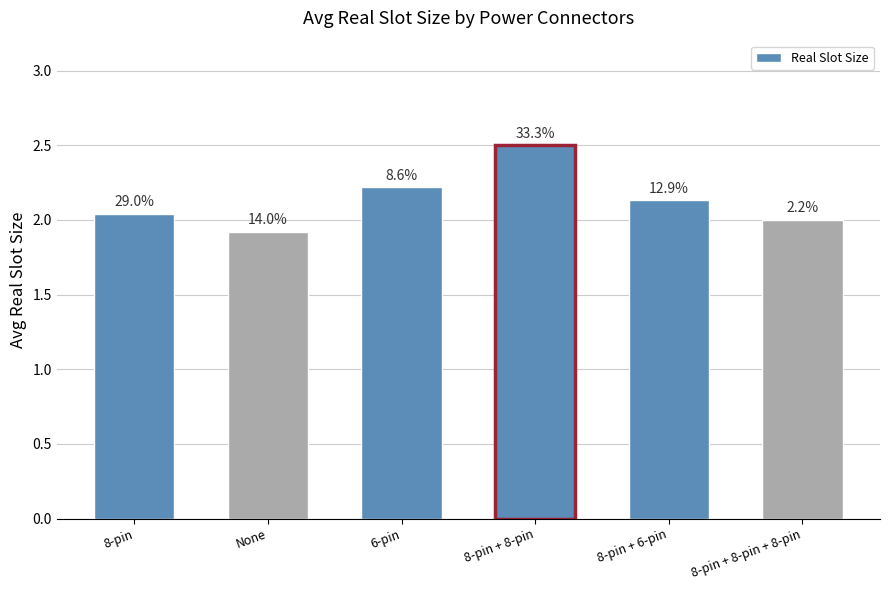

What is the average value?

2.1